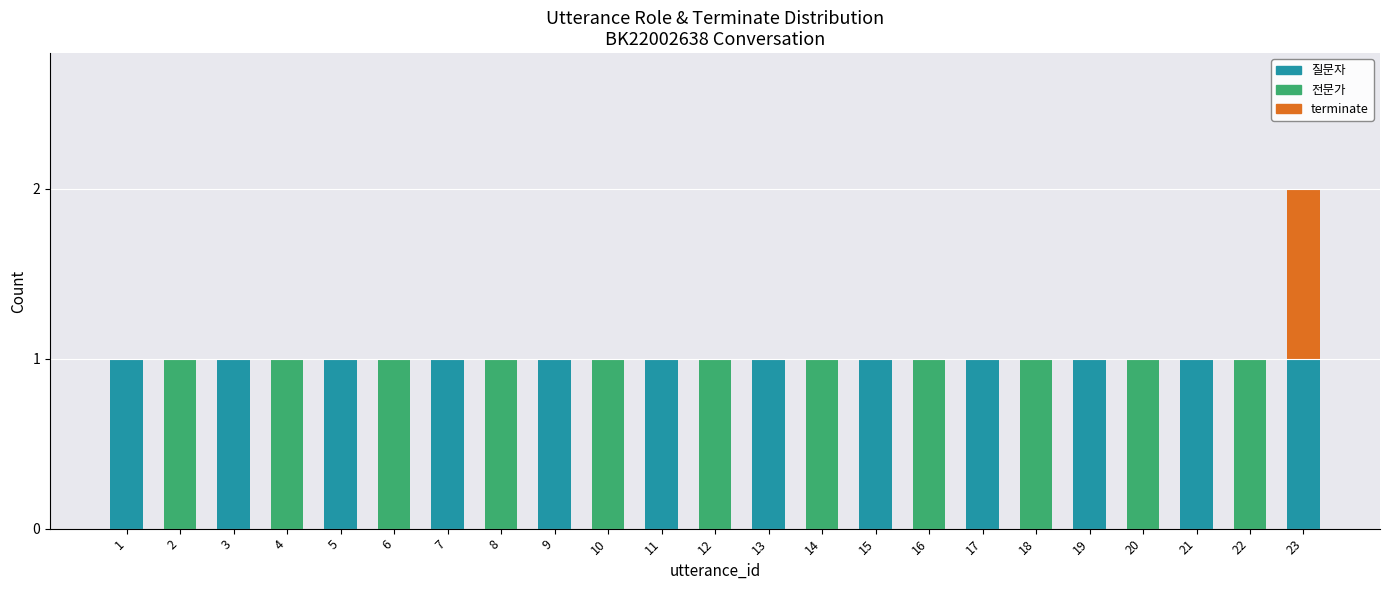

What is the sum of all 질문자 values?

12